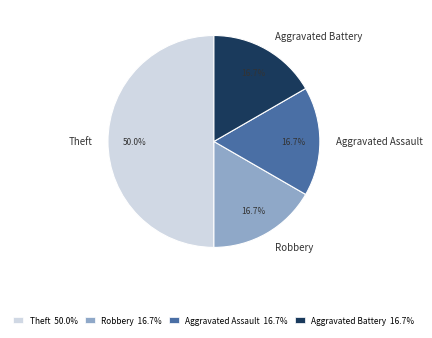

Is it true that Aggravated Assault is 25% of the pie?

False